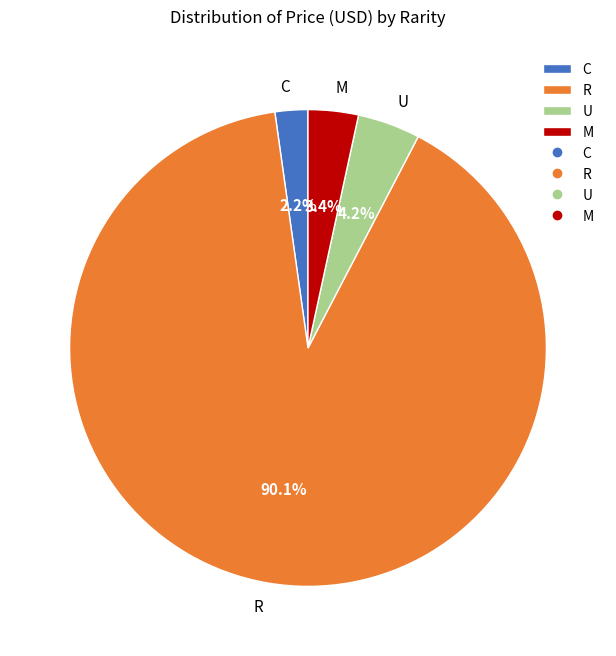

To the nearest percent, what is the average slice percentage?

25%